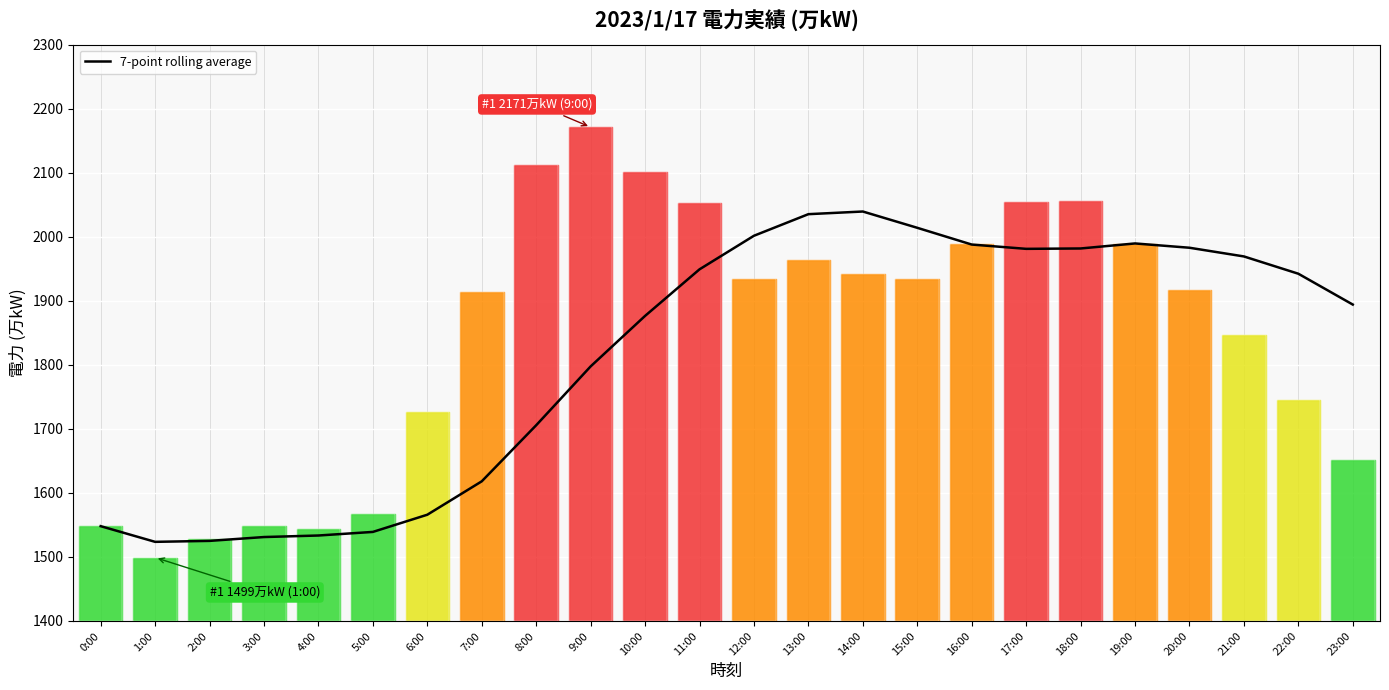

Approximately how many times larger is the value at 19:00 compared to 5:00?

1.3